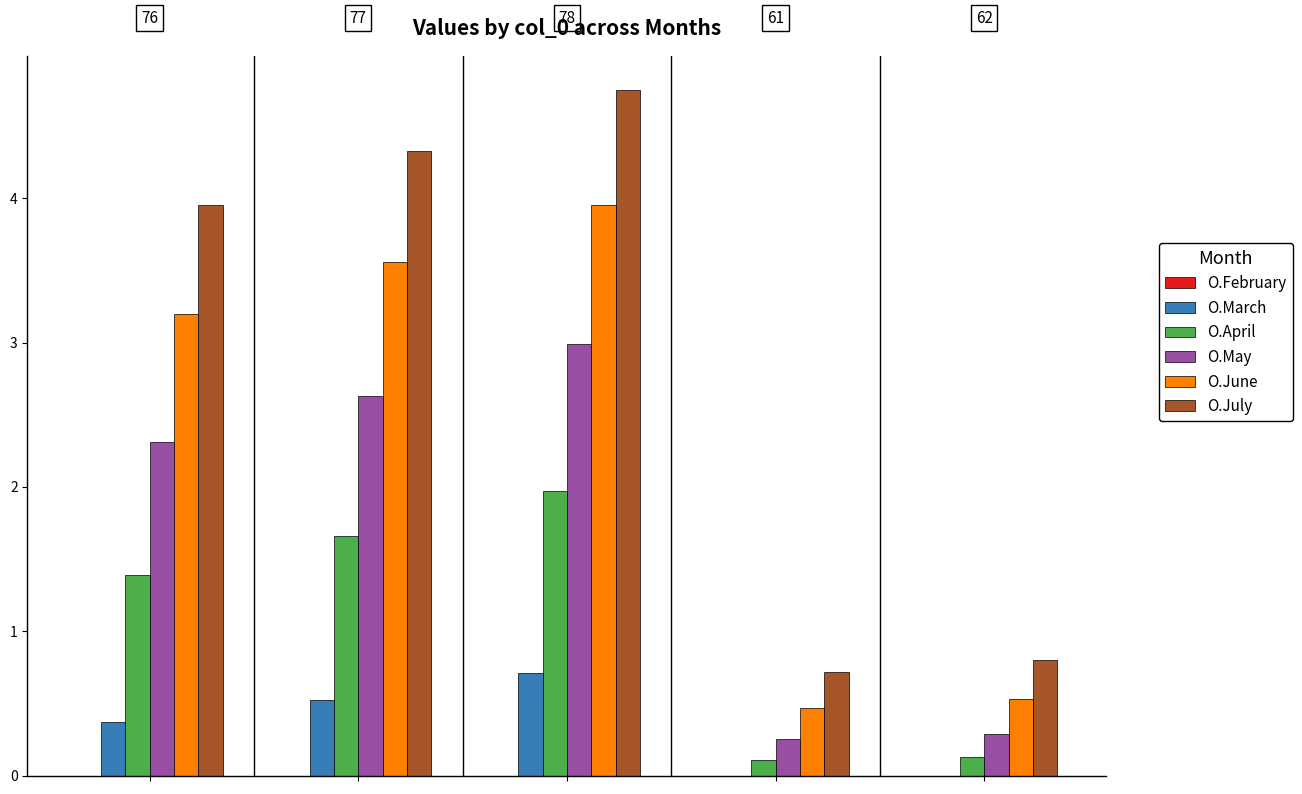

What is the sum of all O.July values?

14.6